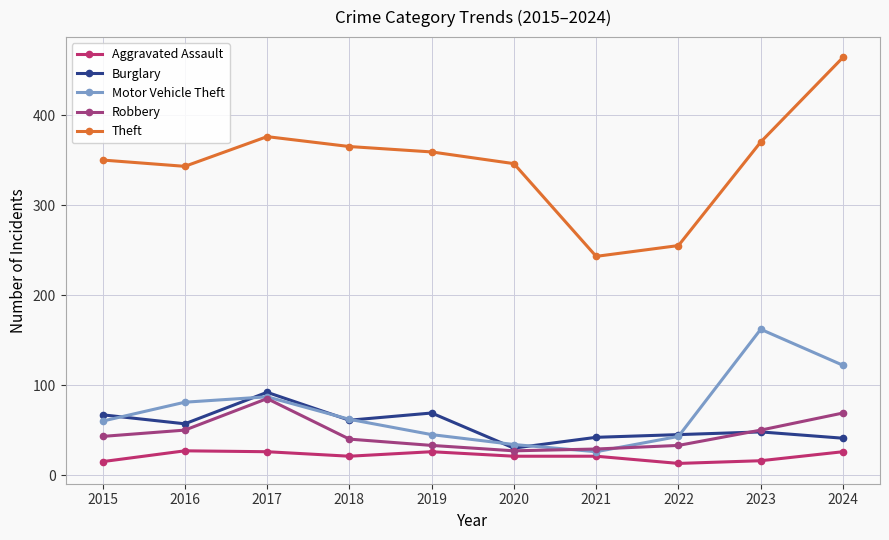

True or false: Theft has a value of 365 at 2018.

True